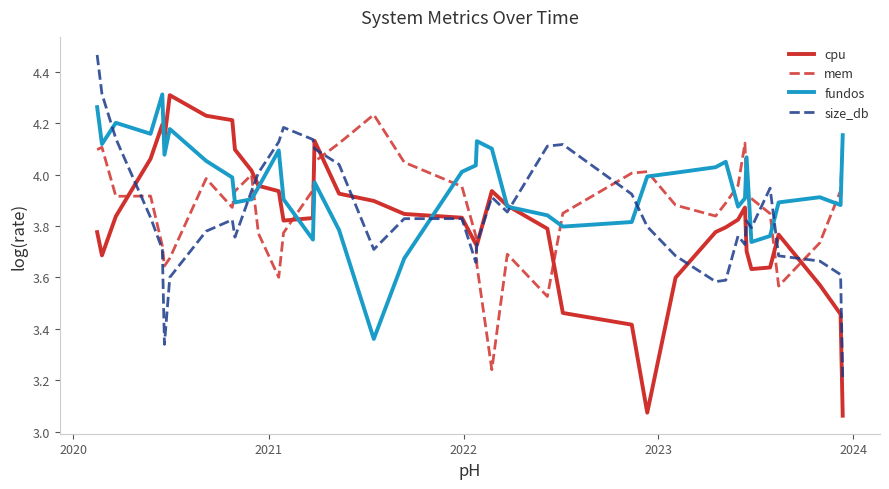

Which series has the largest total across all categories?

fundos